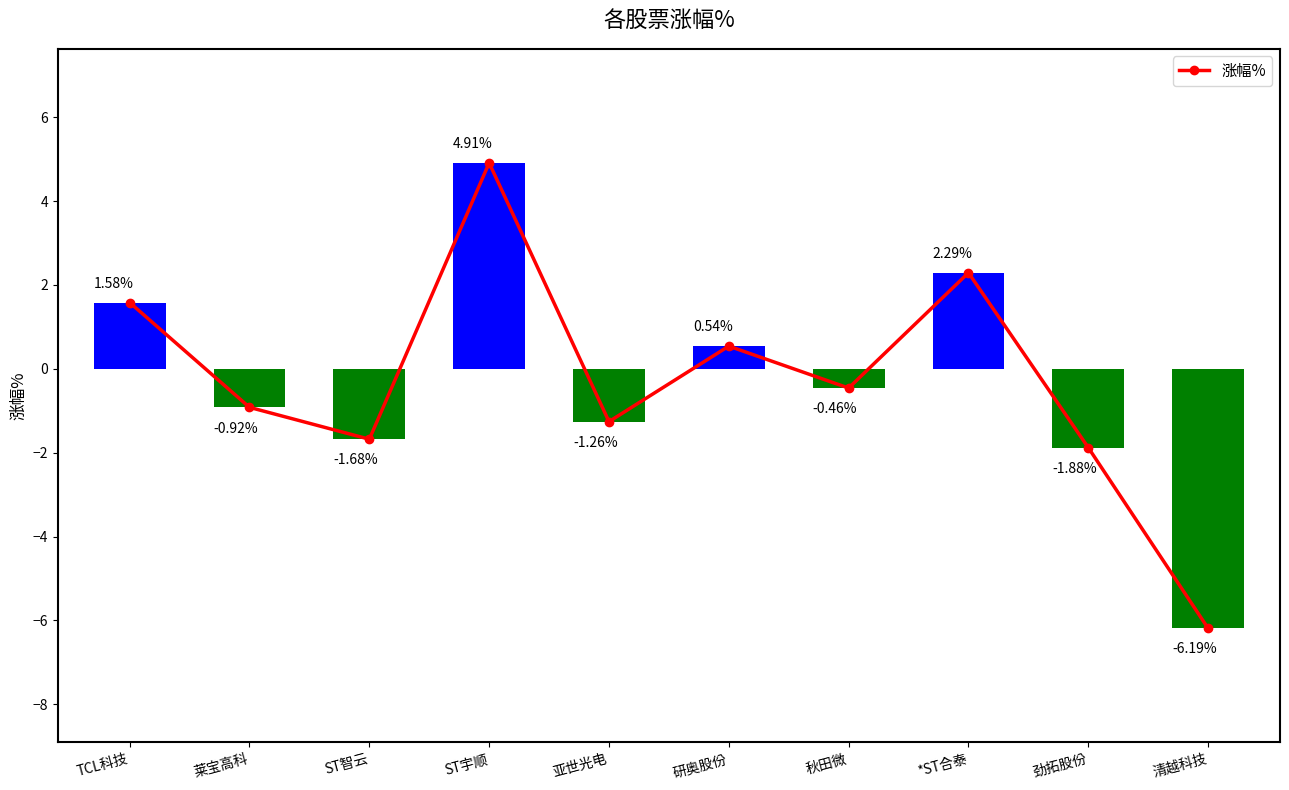

Where is the data nearest to the value 0?

秋田微